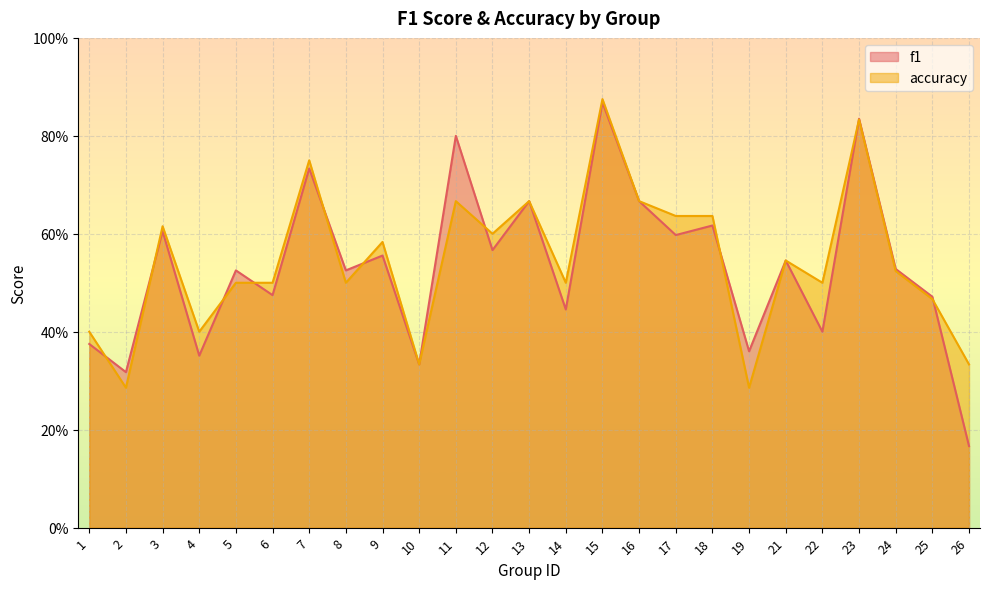

What is the value of the f1 point at the 9th from the left?

0.6